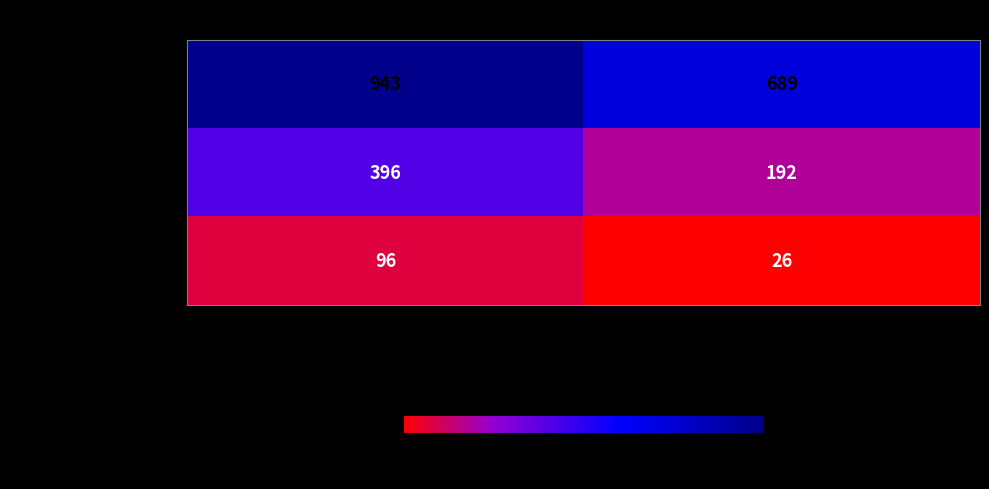

True or false: No Updates has a value of 290 at Number of Discontinued Databases.

False